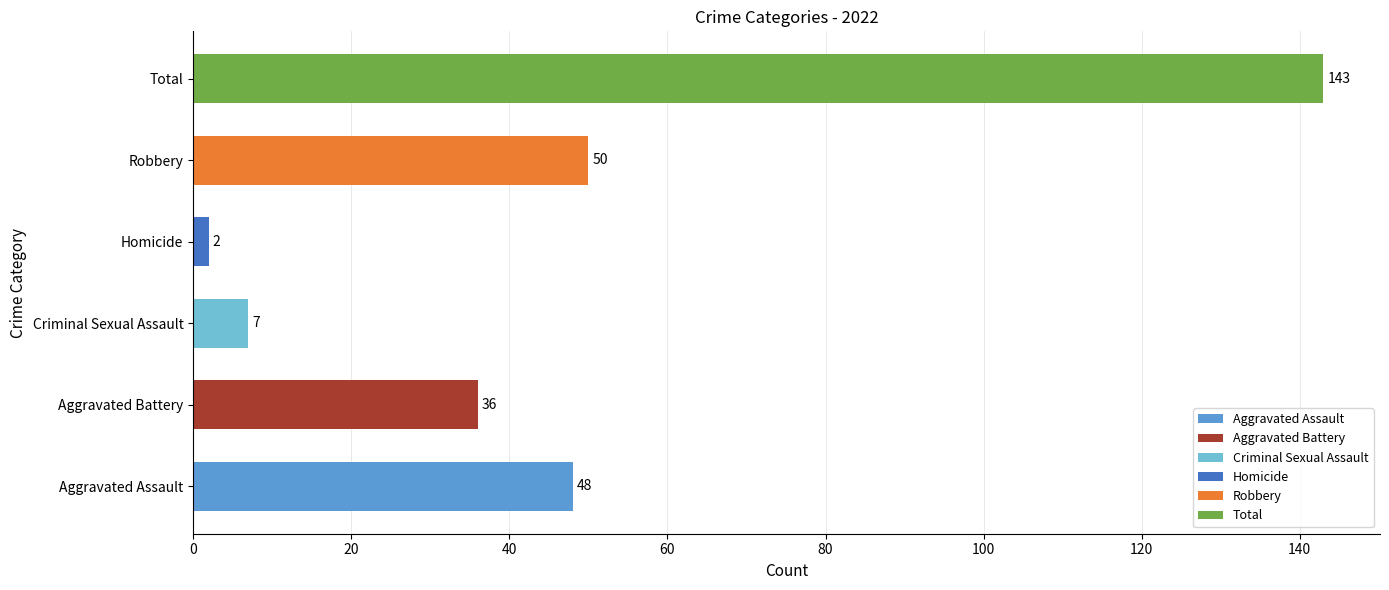

Reading bottom to top, list all the values displayed in this chart.

Aggravated Assault=48	Aggravated Battery=36	Criminal Sexual Assault=7	Homicide=2	Robbery=50	Total=143